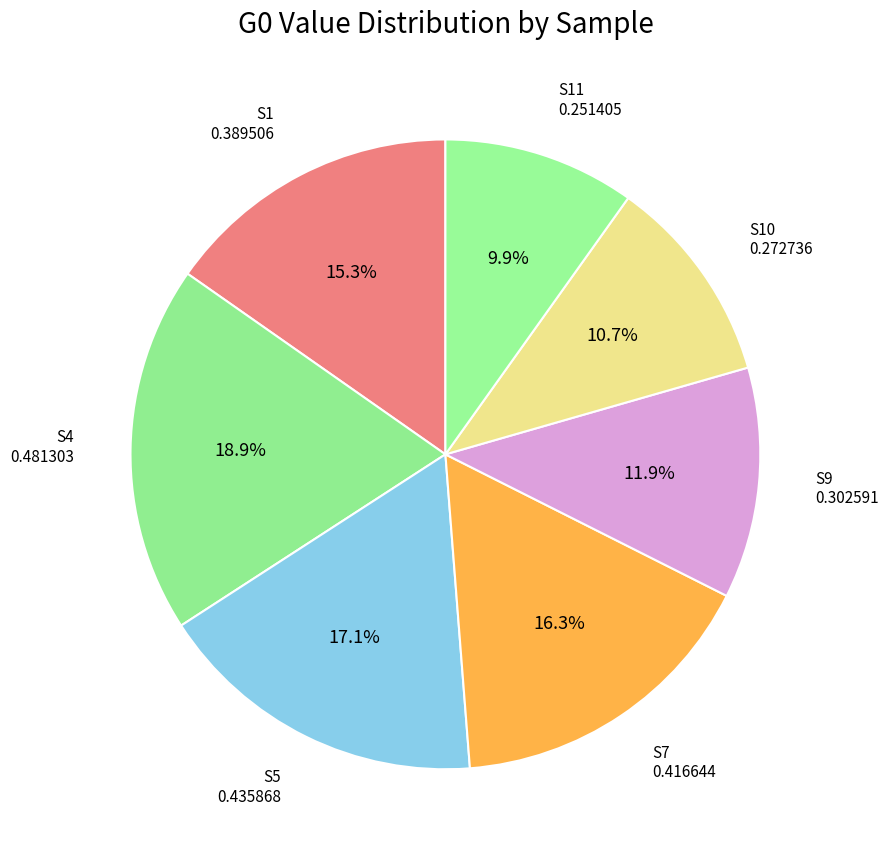

How many slices are in this pie chart?

7